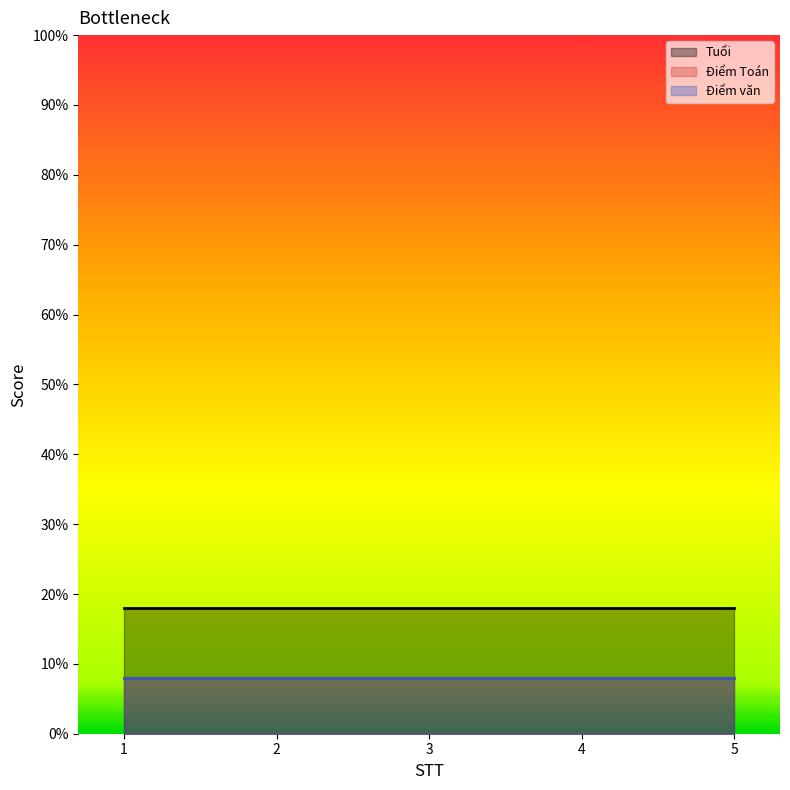

What is the average value of the Điểm Toán series?

8